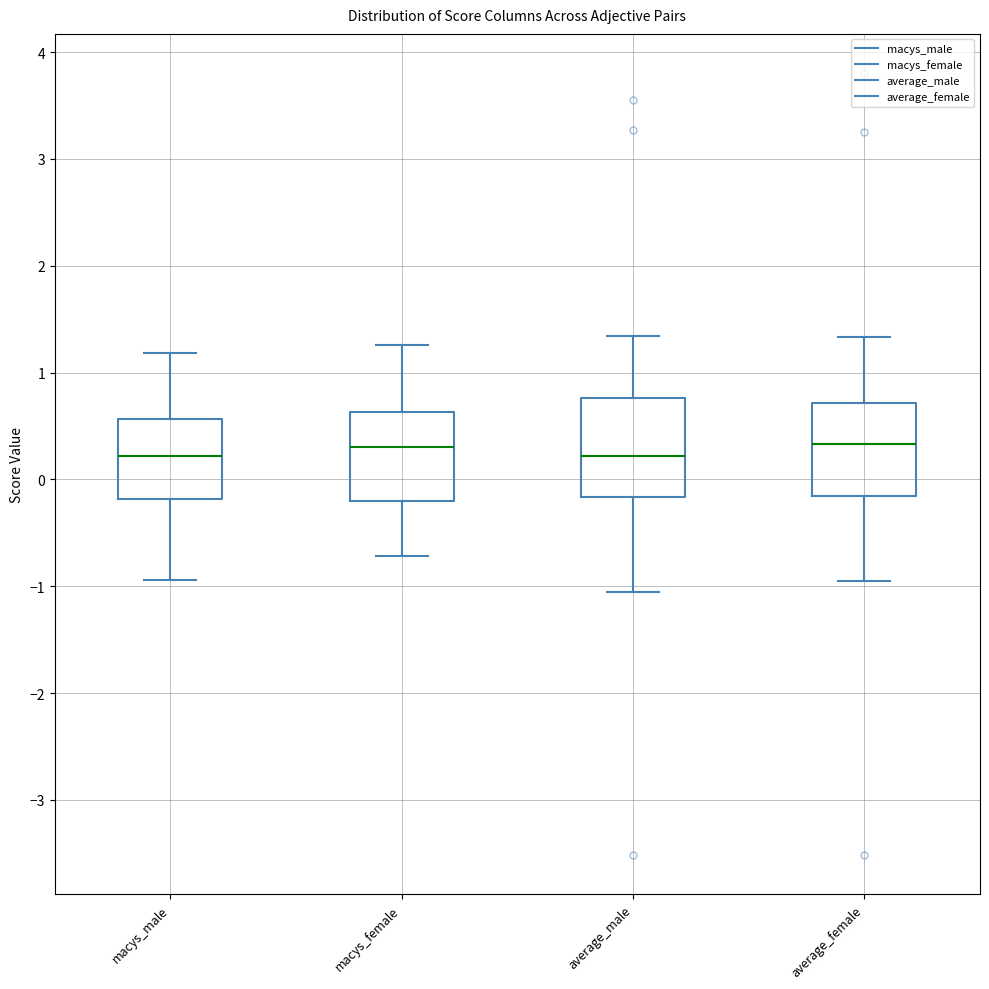

Reading left to right, transcribe this box plot: for each box, give where its median line is, the range the box spans, and where its two whiskers end, as read against the y-axis. The values are not printed on the chart, so give them approximately, as read against the axis.

macys_male: median 0.2, box -0.2 to 0.6, whiskers -0.9 to 1.2
macys_female: median 0.3, box -0.2 to 0.6, whiskers -0.7 to 1.3
average_male: median 0.2, box -0.2 to 0.8, whiskers -1.1 to 1.3
average_female: median 0.3, box -0.2 to 0.7, whiskers -1.0 to 1.3